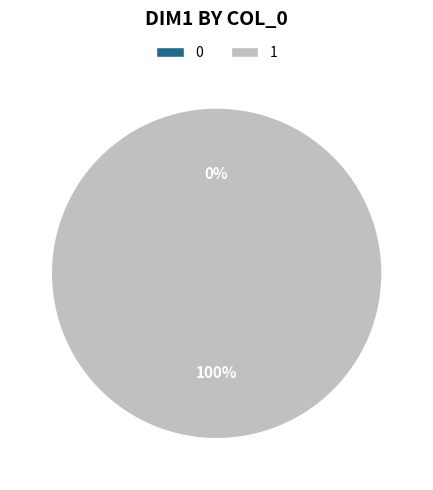

Do 1 and 0 together represent more than half of the pie?

Yes